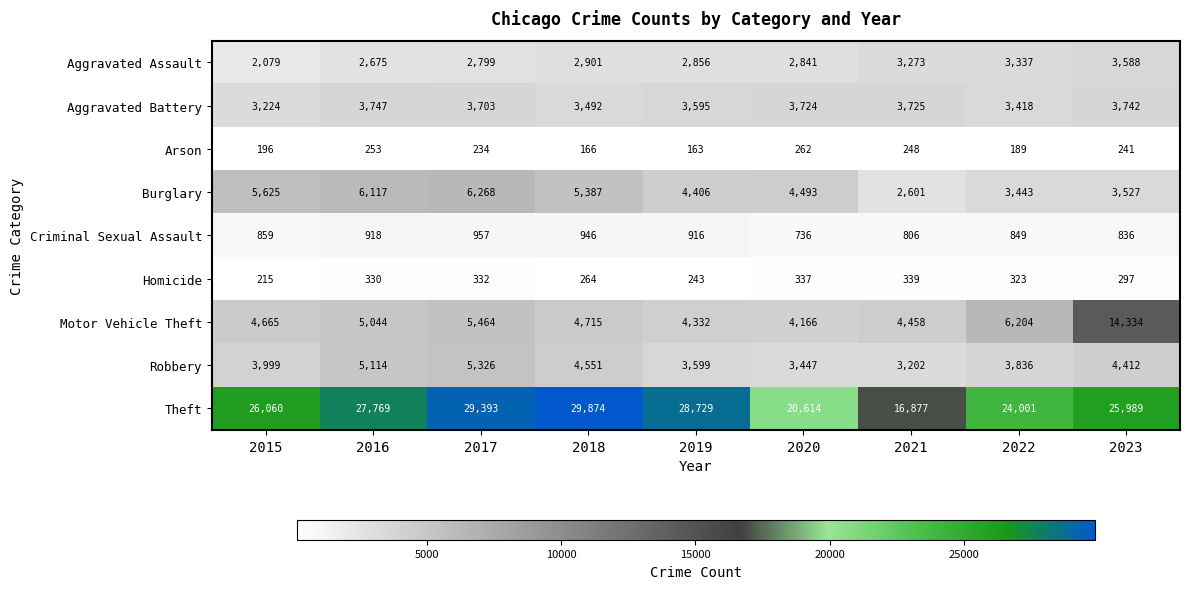

Which series has the largest total across all categories?

Theft